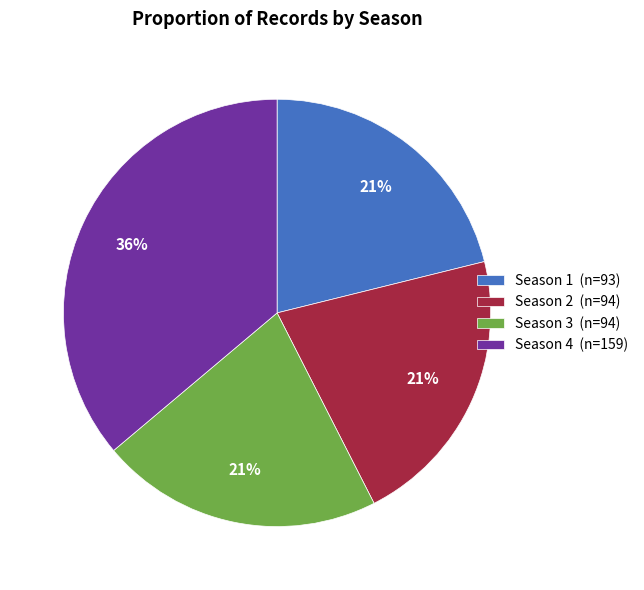

To the nearest percent, what percentage of the pie is Season 4?

36%